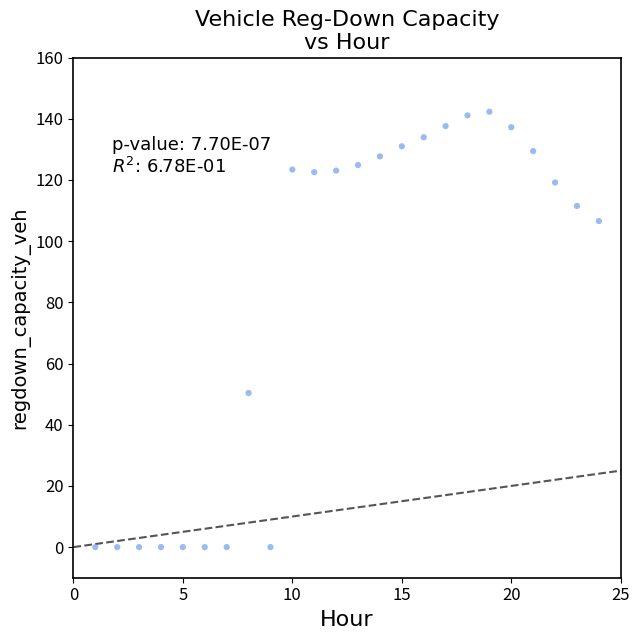

What is the range of Y values (max minus min)?

142.3